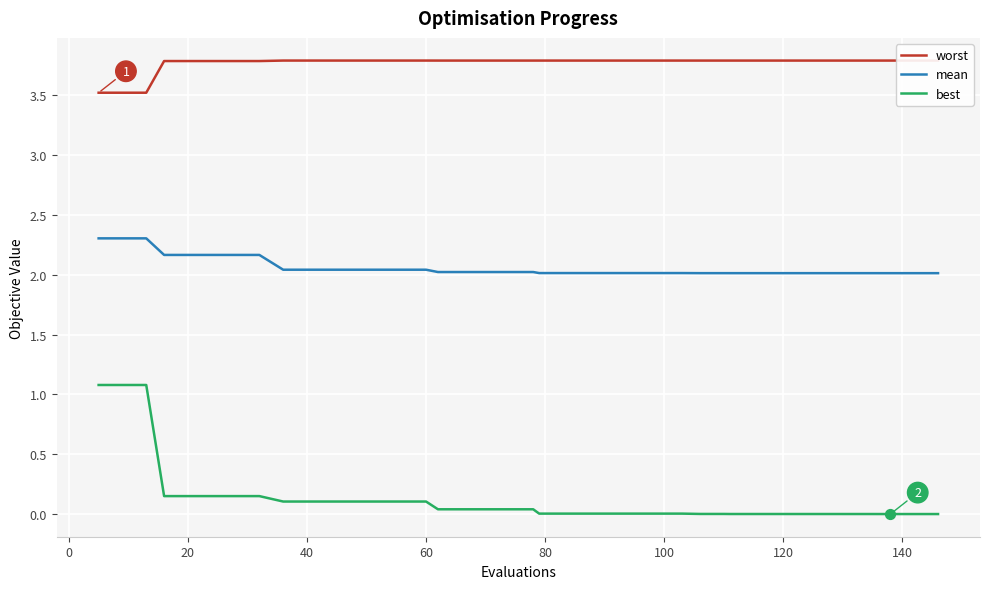

Which series has the largest total across all categories?

worst